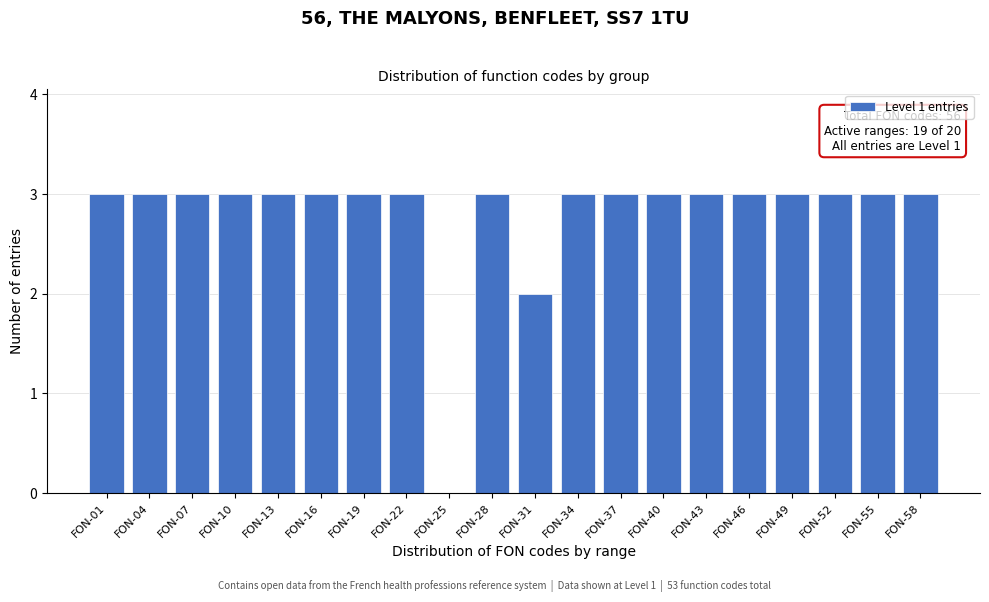

Reading right to left, what are all the values shown in this chart?

FON-58=3	FON-55=3	FON-52=3	FON-49=3	FON-46=3	FON-43=3	FON-40=3	FON-37=3	FON-34=3	FON-31=2	FON-28=3	FON-25=0	FON-22=3	FON-19=3	FON-16=3	FON-13=3	FON-10=3	FON-07=3	FON-04=3	FON-01=3